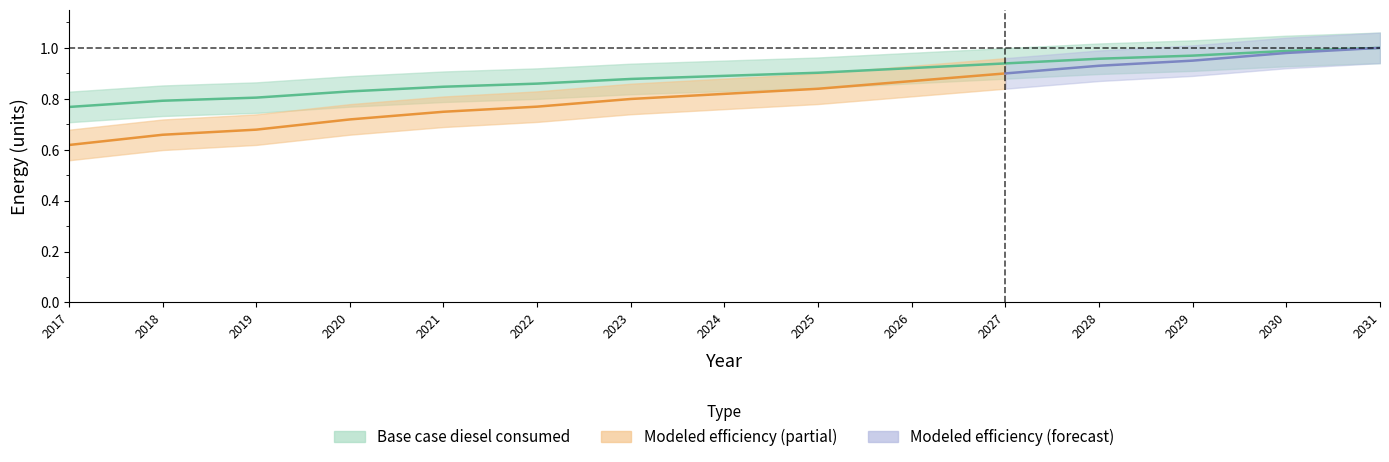

Count the number of categories in the chart.

15